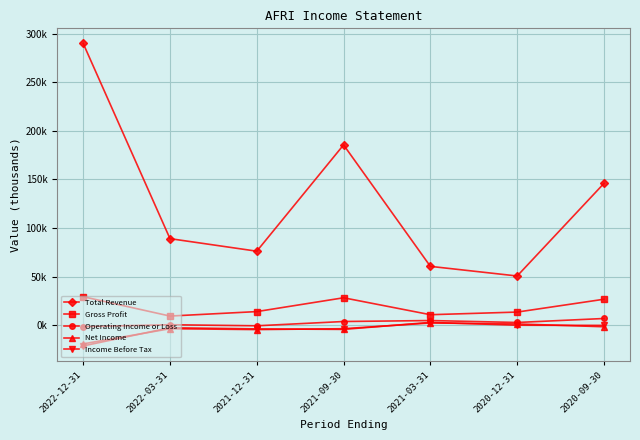

Rank the series at 2022-03-31 from highest to lowest value.

Total Revenue, Gross Profit, Operating Income or Loss, Income Before Tax, Net Income